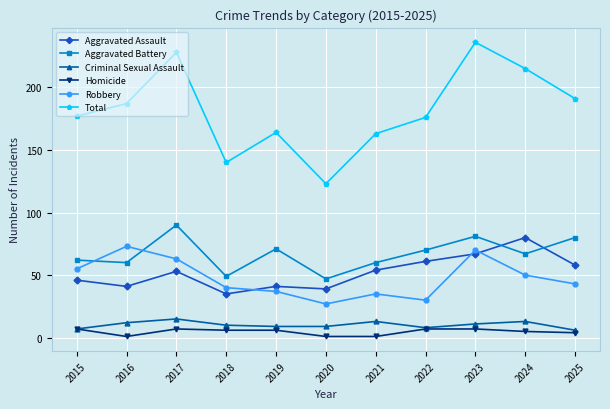

At how many categories does at least one series exceed 135?

10